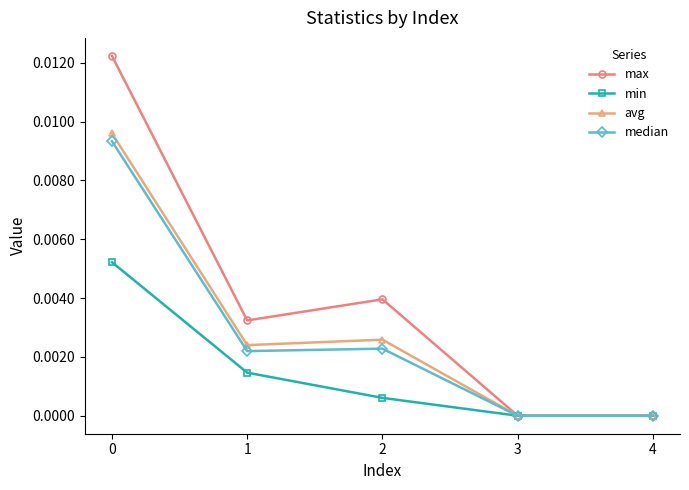

At which category does avg reach its first local peak?

2